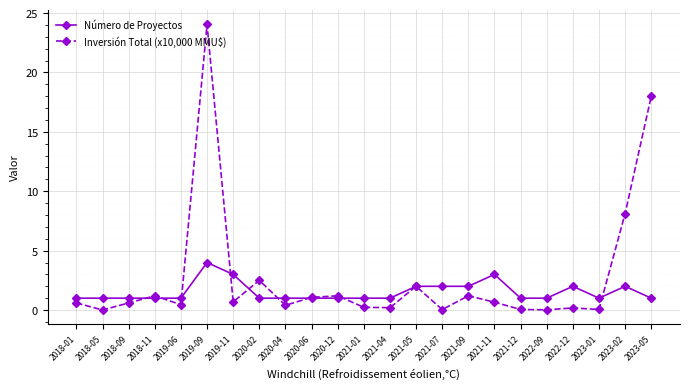

Which series changed the most between 2021-01 and 2021-11?

Número de Proyectos